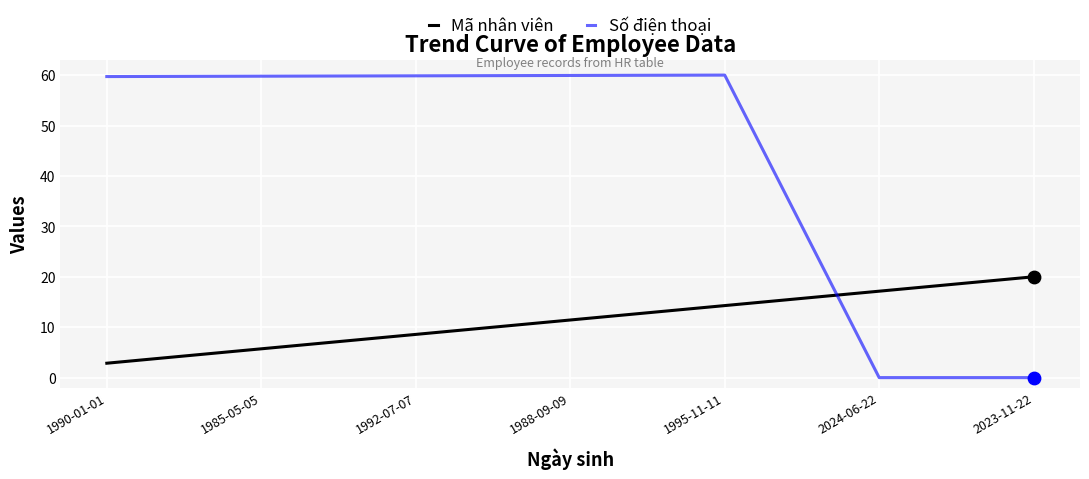

What is the total value across all series at 1992-07-07?

68.4